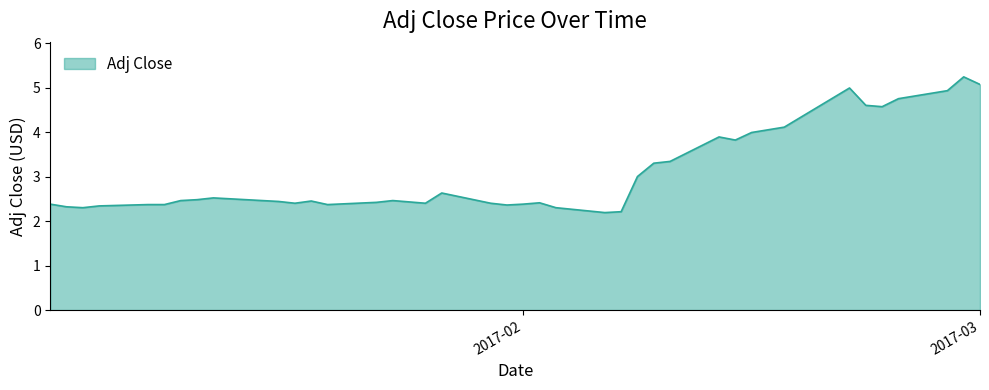

What is the maximum value shown in the chart?

5.2